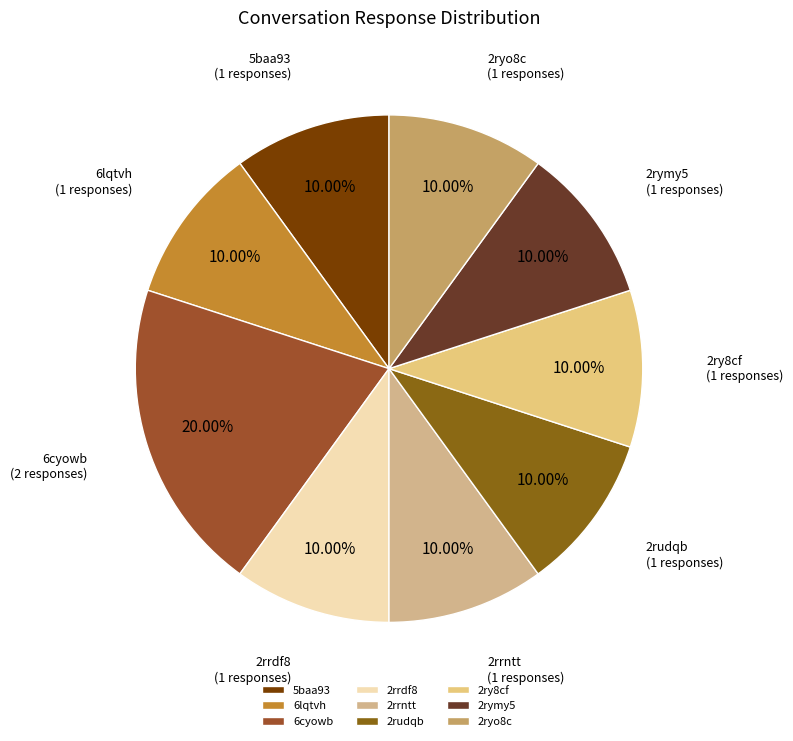

Do 2rrntt and 5baa93 together represent more than half of the pie?

No